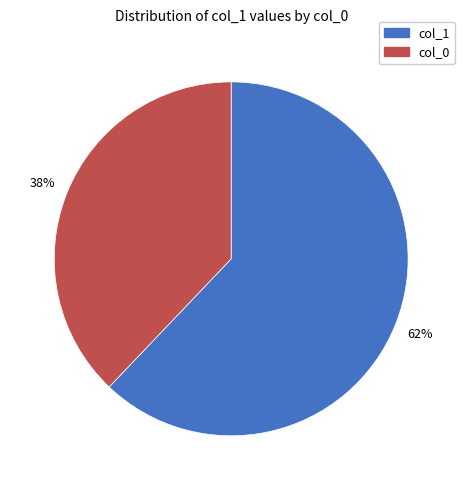

Is there any slice that represents more than half of the pie?

Yes